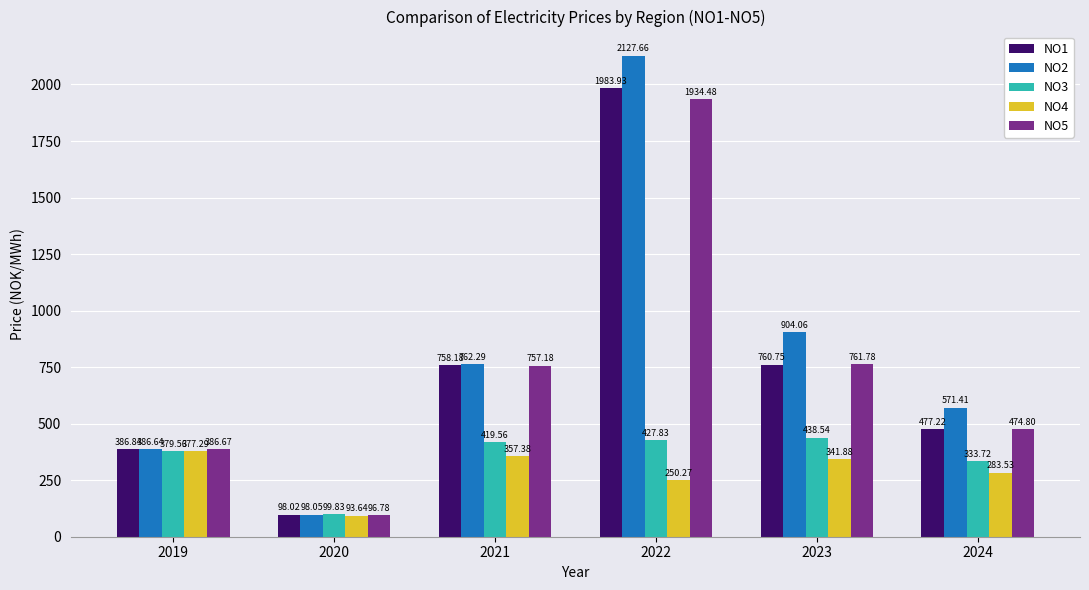

How many data points in NO3 are less than 419?

3